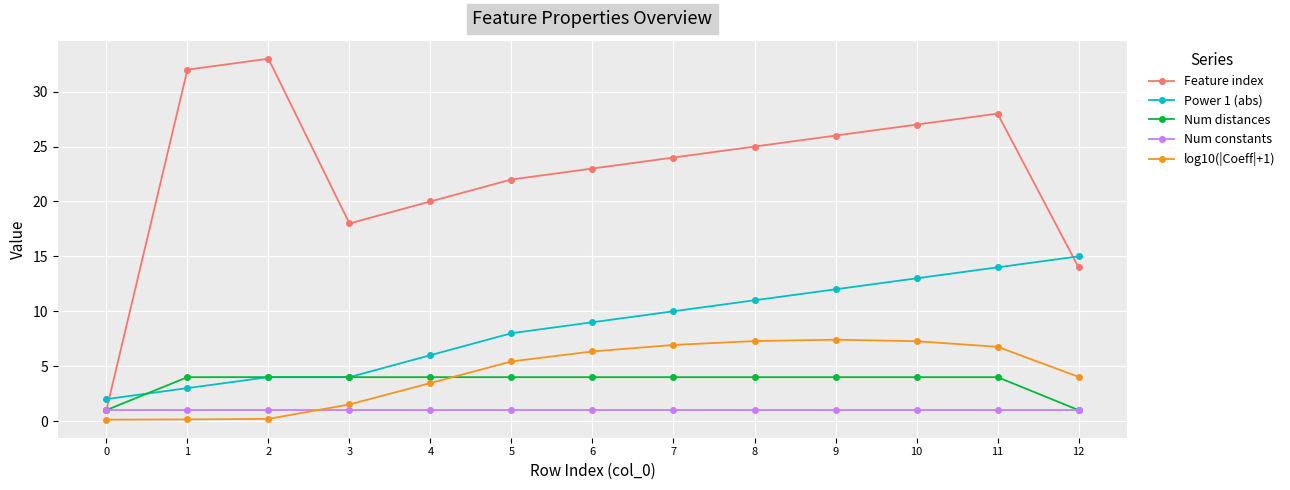

Which series has the largest total across all categories?

Feature index